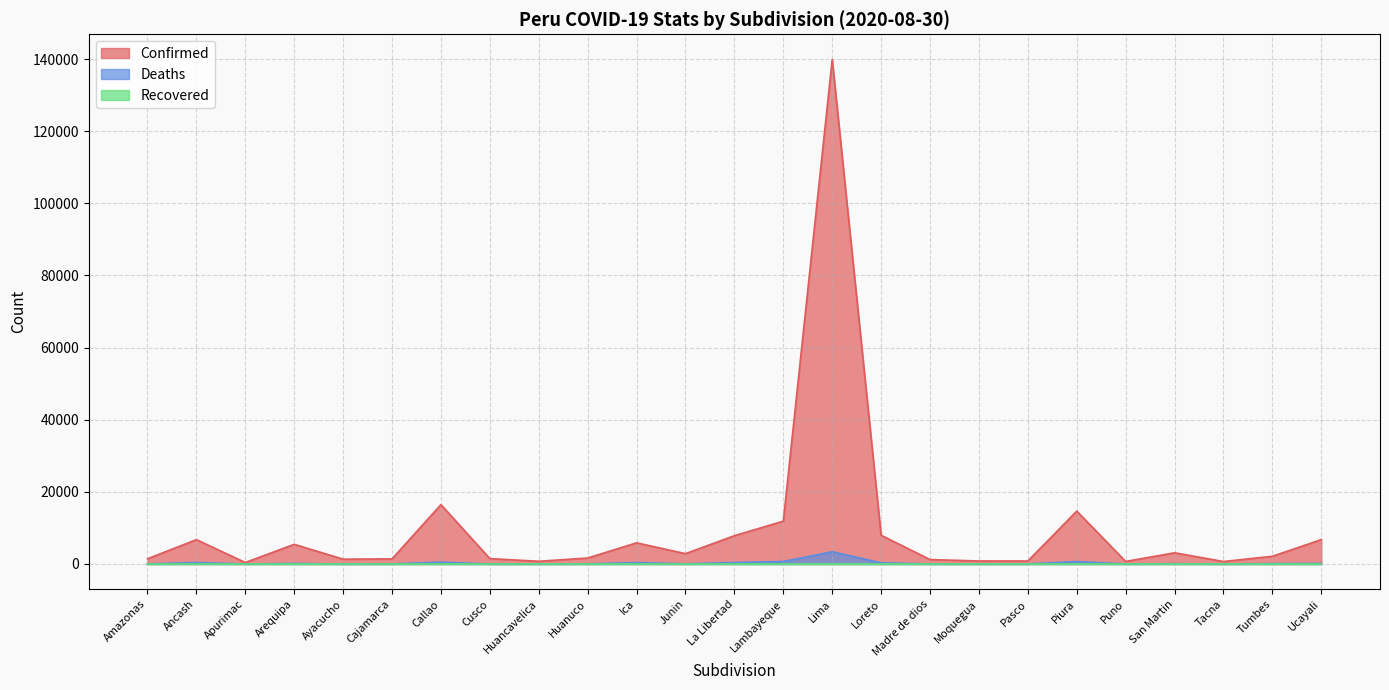

What is the value of the Deaths point at the 11th from the left?

383